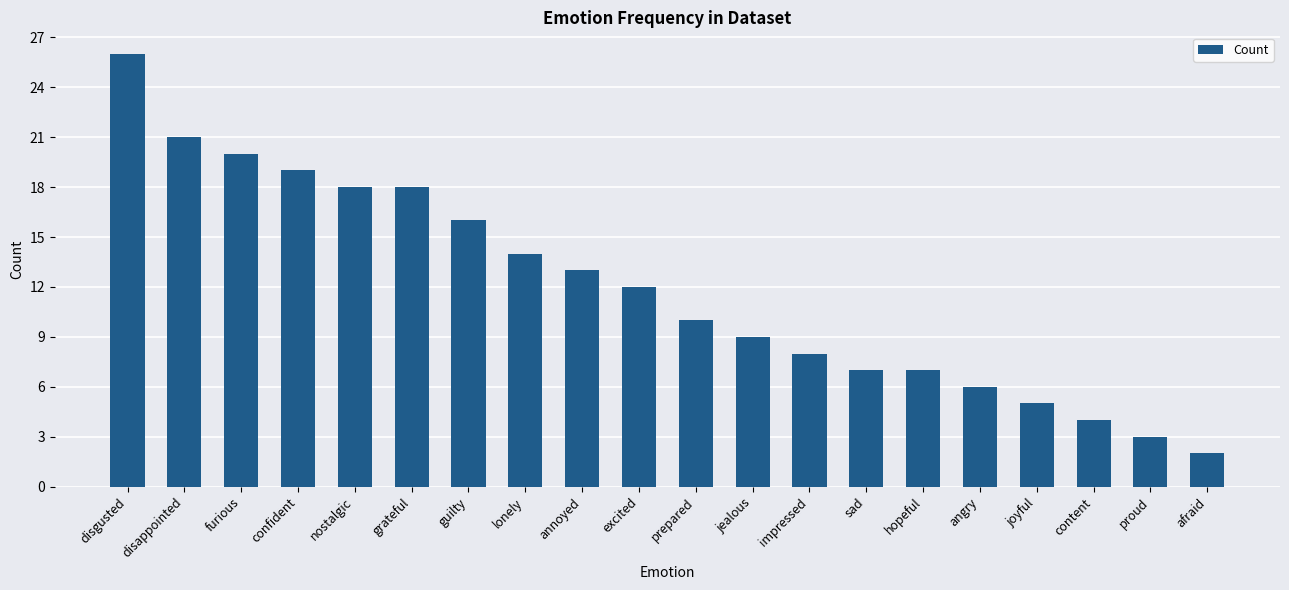

How many distinct data groups are displayed?

1